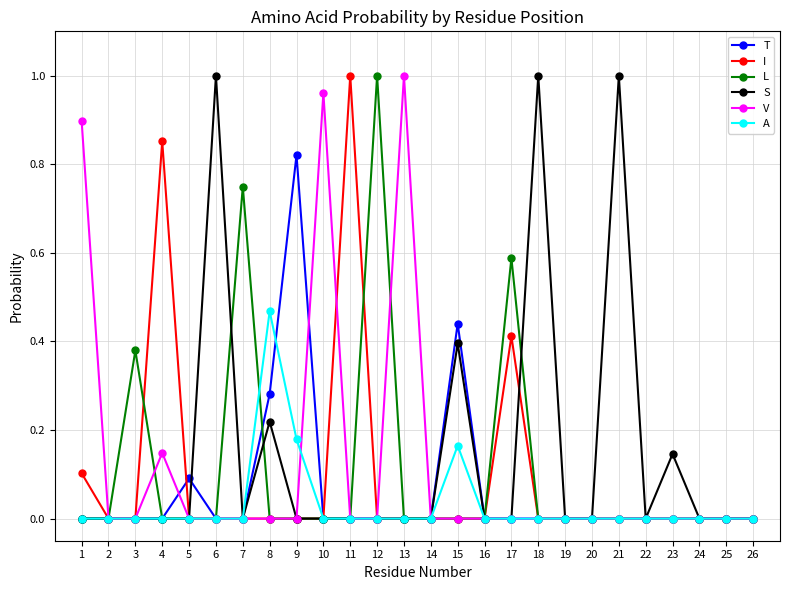

Which category has the highest value in the V series?

13